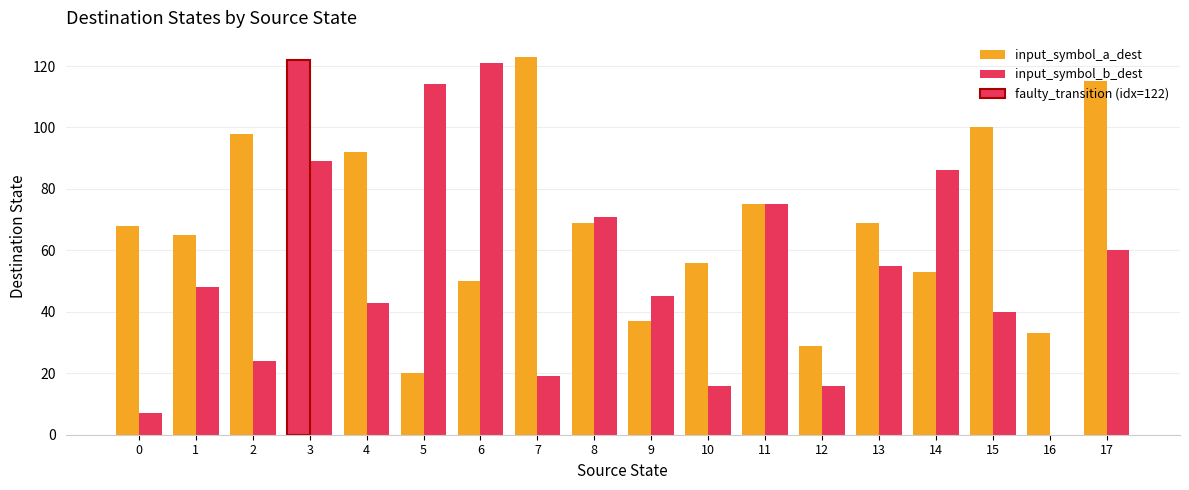

At how many categories does at least one series exceed 39?

16